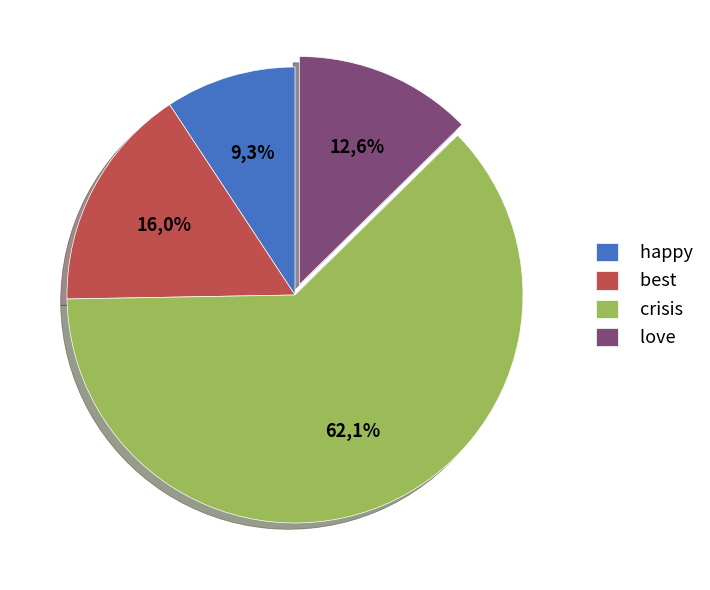

Does happy account for over 50% of the chart?

No